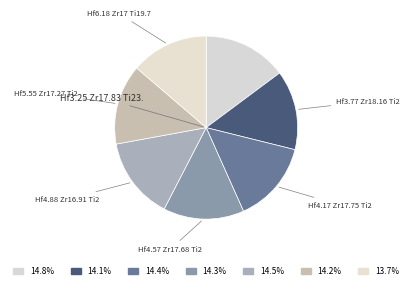

Count the number of slices in the pie.

7